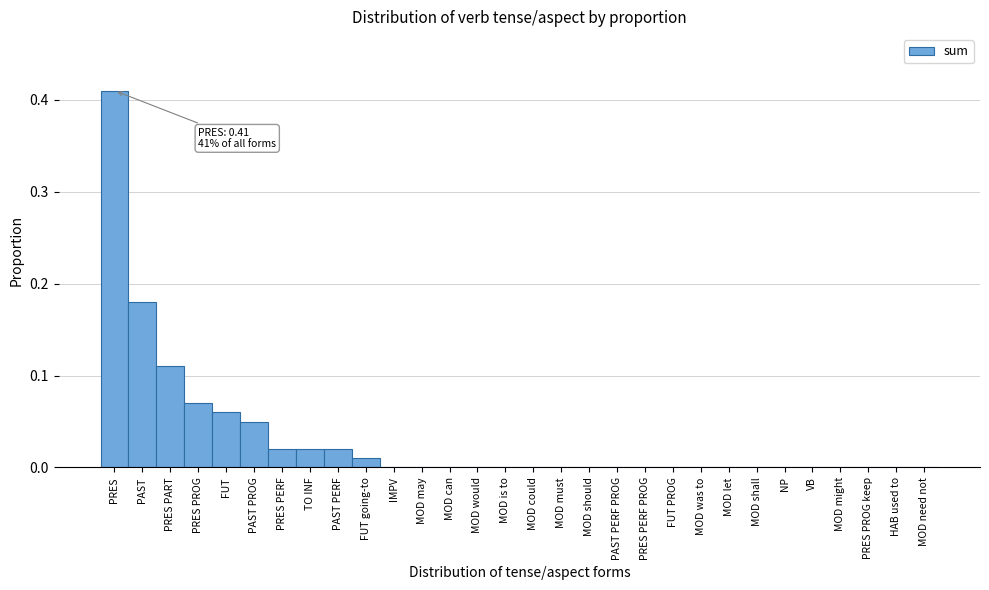

Which category has the highest value across all series?

PRES